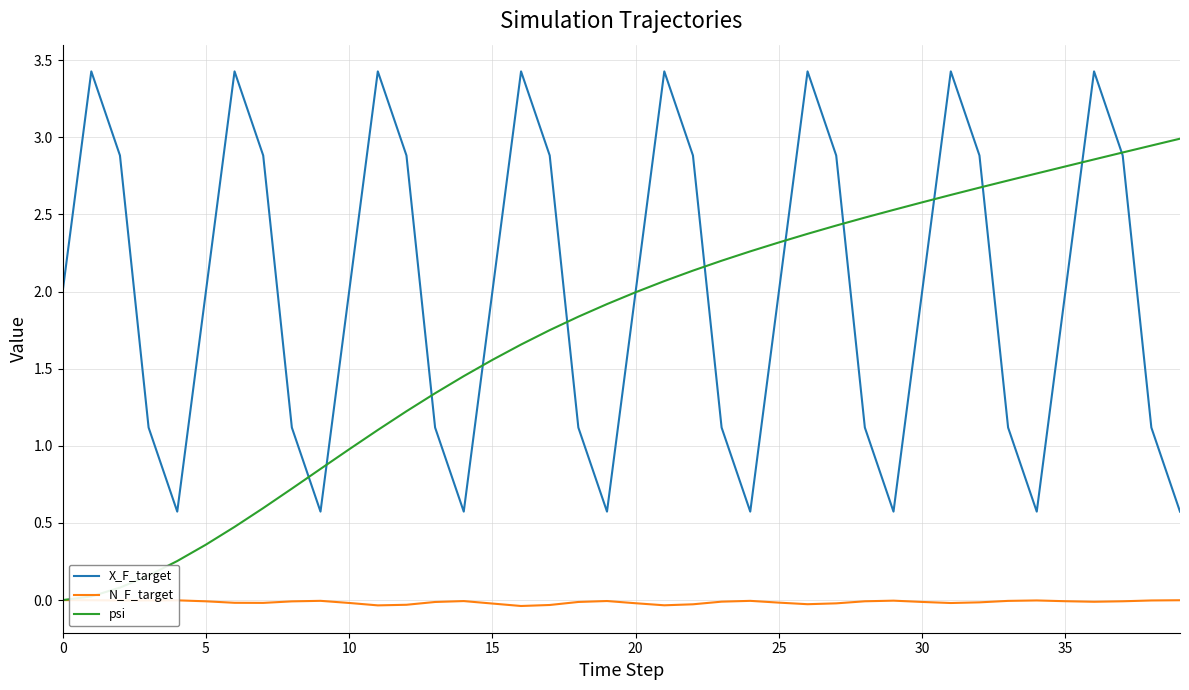

Rank the series by their maximum value, from lowest to highest.

N_F_target, psi, X_F_target